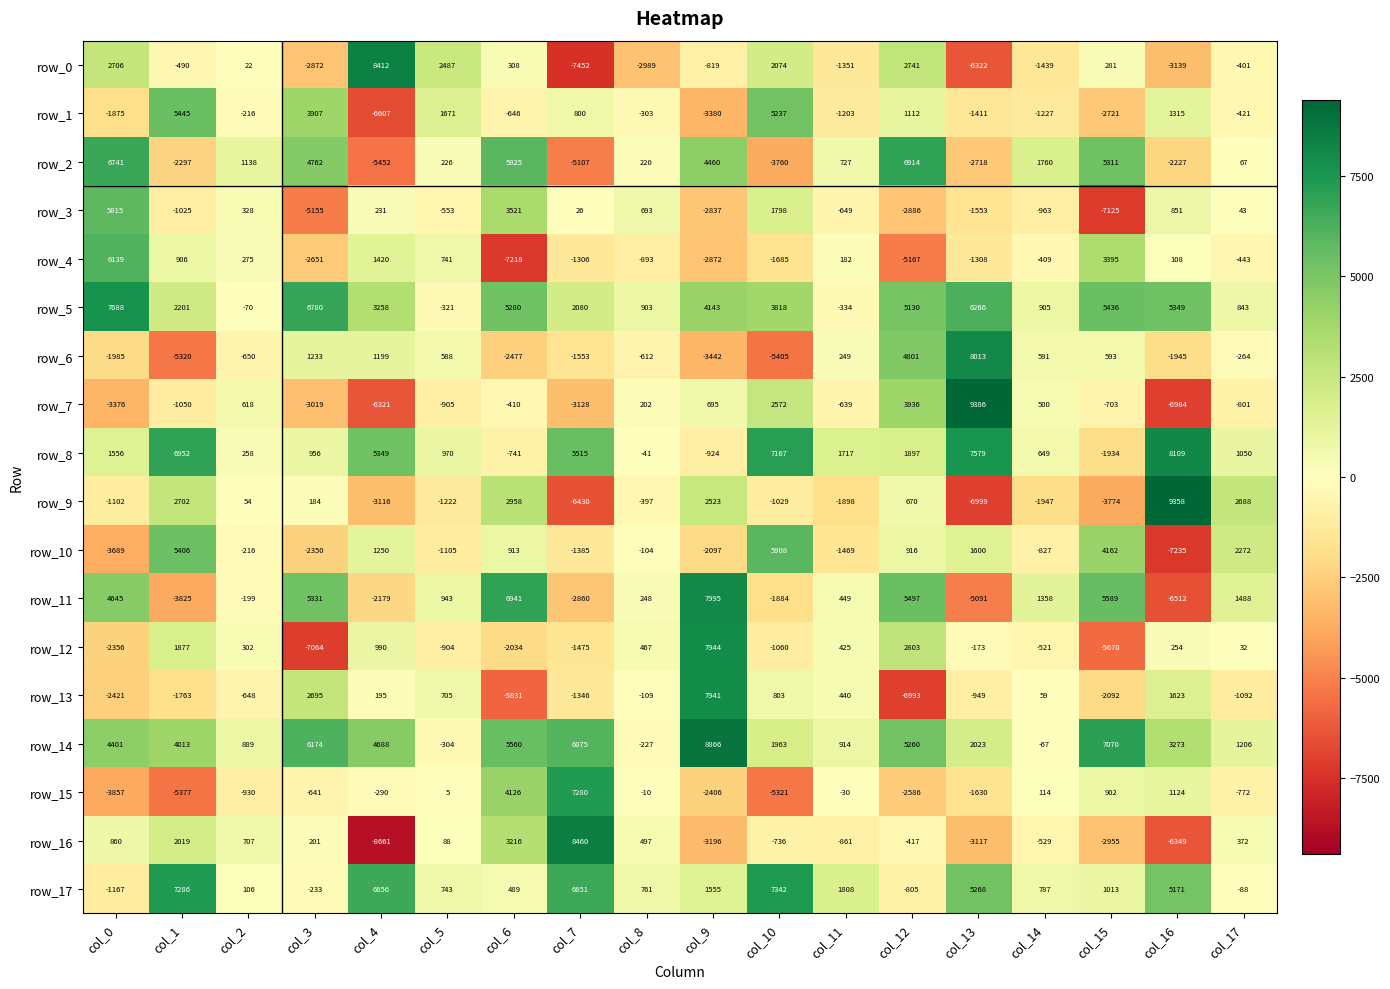

The row_16 series shows 707 at col_2. True or false?

True